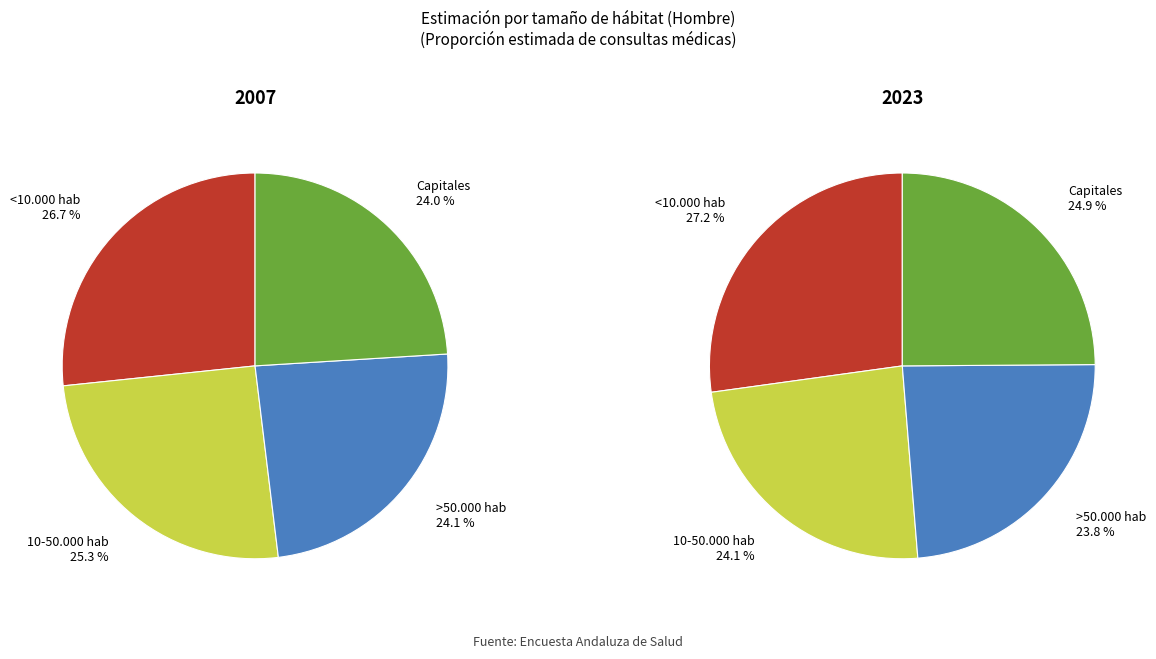

Does any single category account for the majority?

No